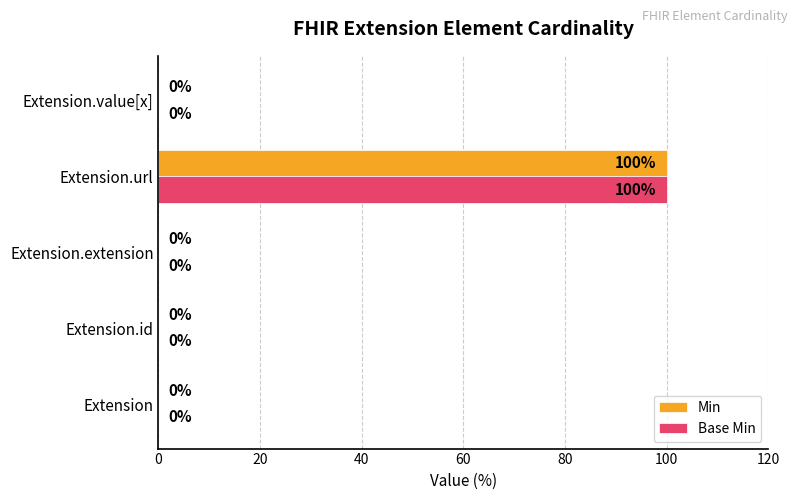

Which label corresponds to the largest value in the chart?

Extension.url